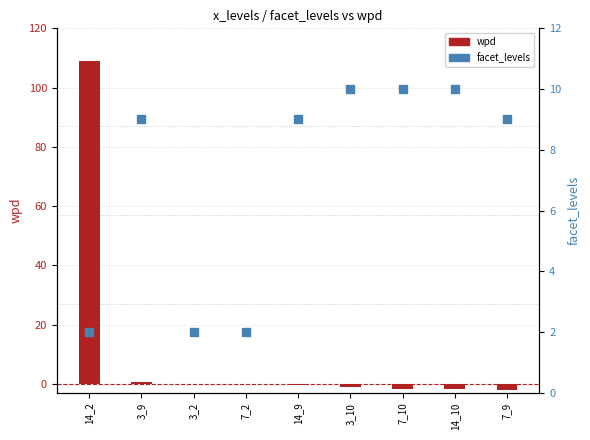

What is the total value across all series at 7_10?

8.5